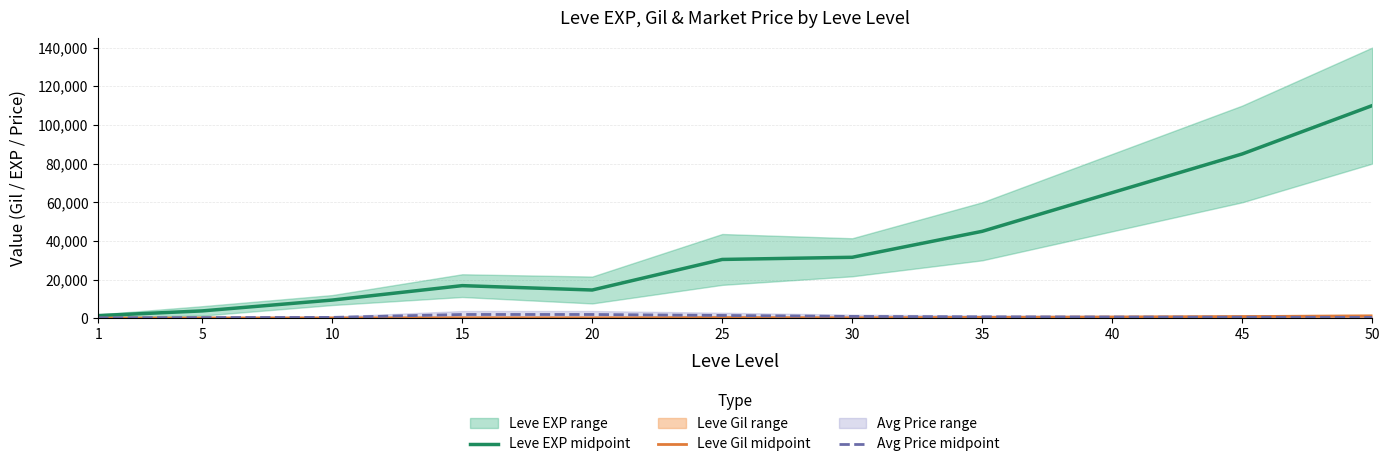

Which series has the largest range (max minus min)?

Leve EXP midpoint